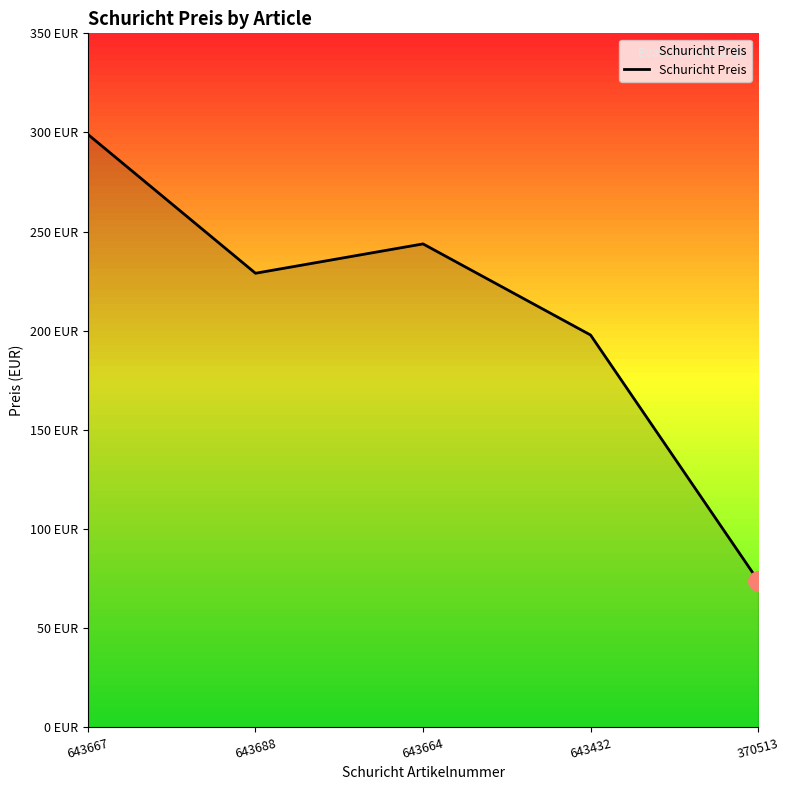

Does the chart display data point markers on the line(s)?

No